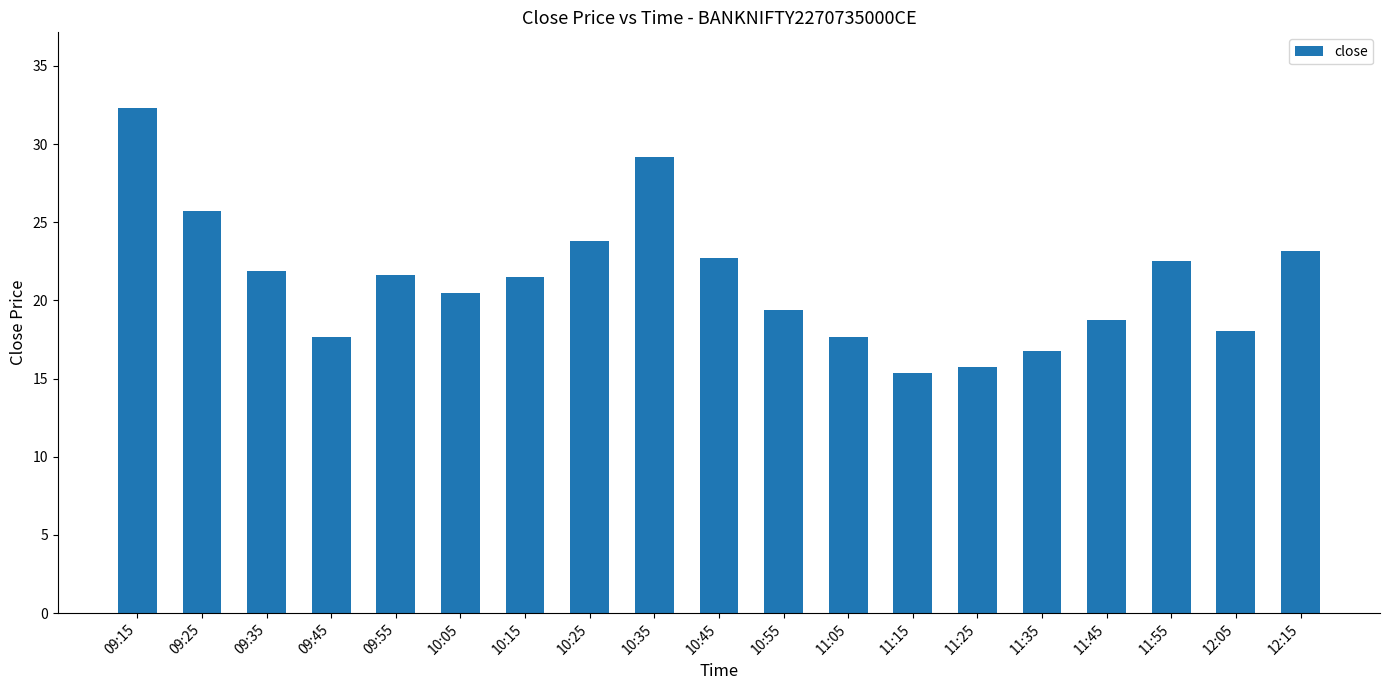

What is the sum of the values at 11:05 and 11:55?

40.2